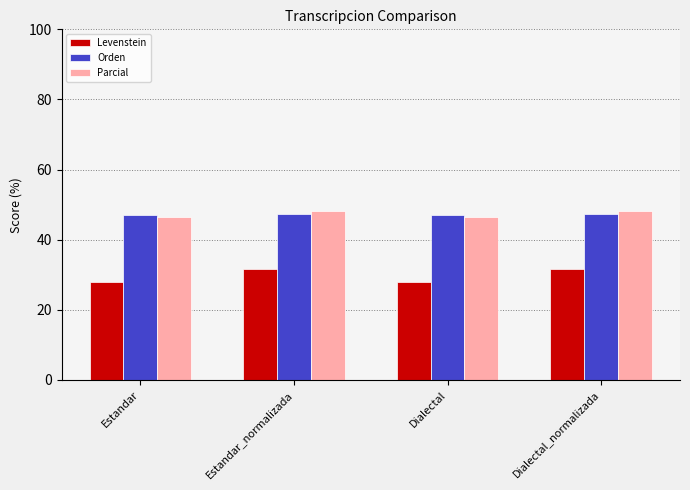

At how many categories does at least one series exceed 41?

4